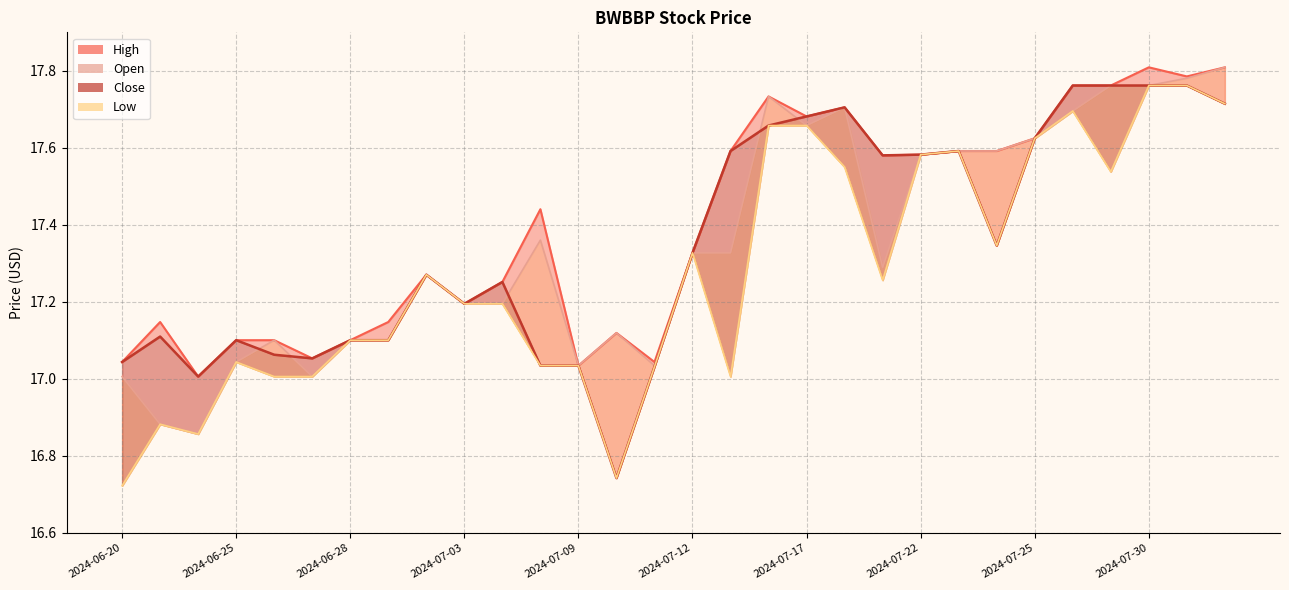

Rank the series by their maximum value, from highest to lowest.

High, Open, Low, Close